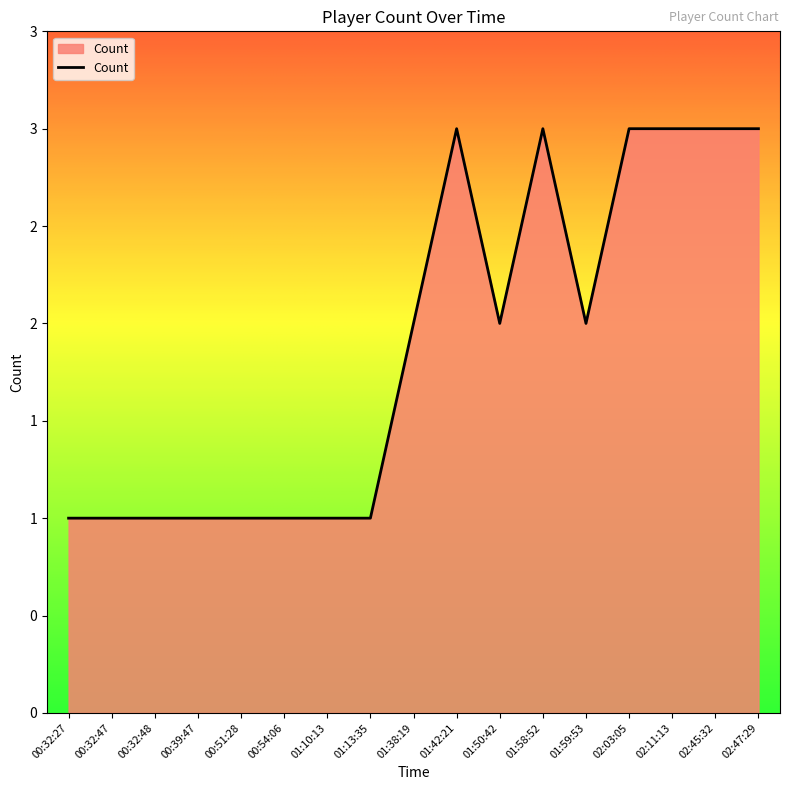

Approximately how many times larger is the value at 00:54:06 compared to 02:45:32?

0.3